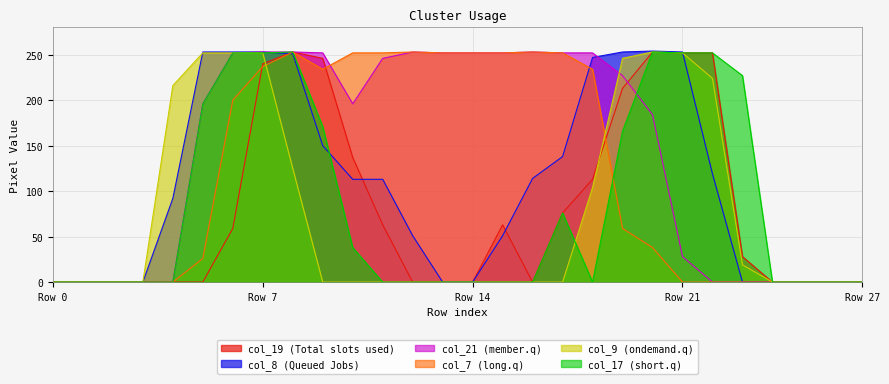

What is the sum of the col_21 values at 27 and 6?

252